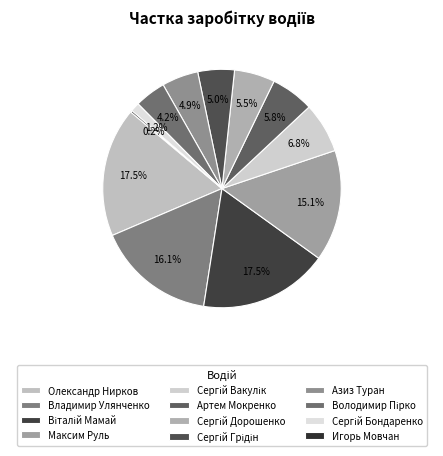

What is the smallest slice in the pie chart?

Игорь Мовчан